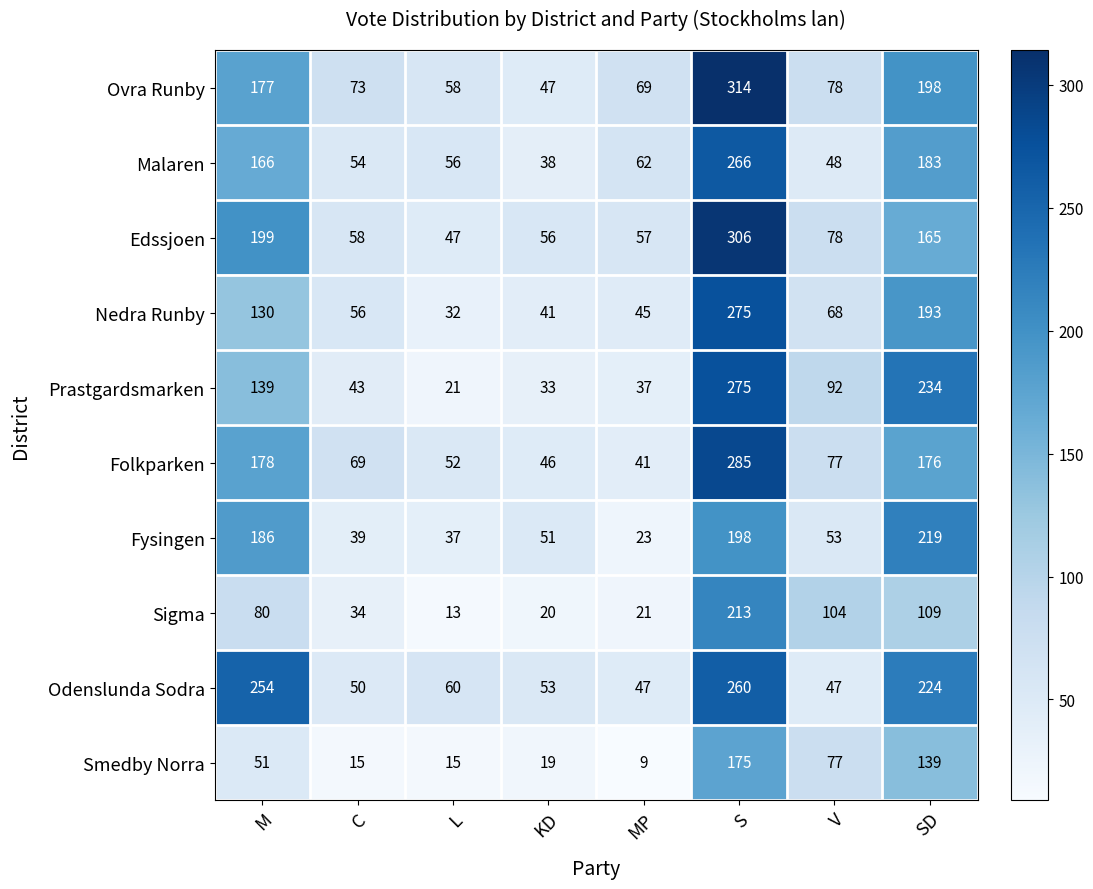

Which series has the widest spread of values?

Ovra Runby